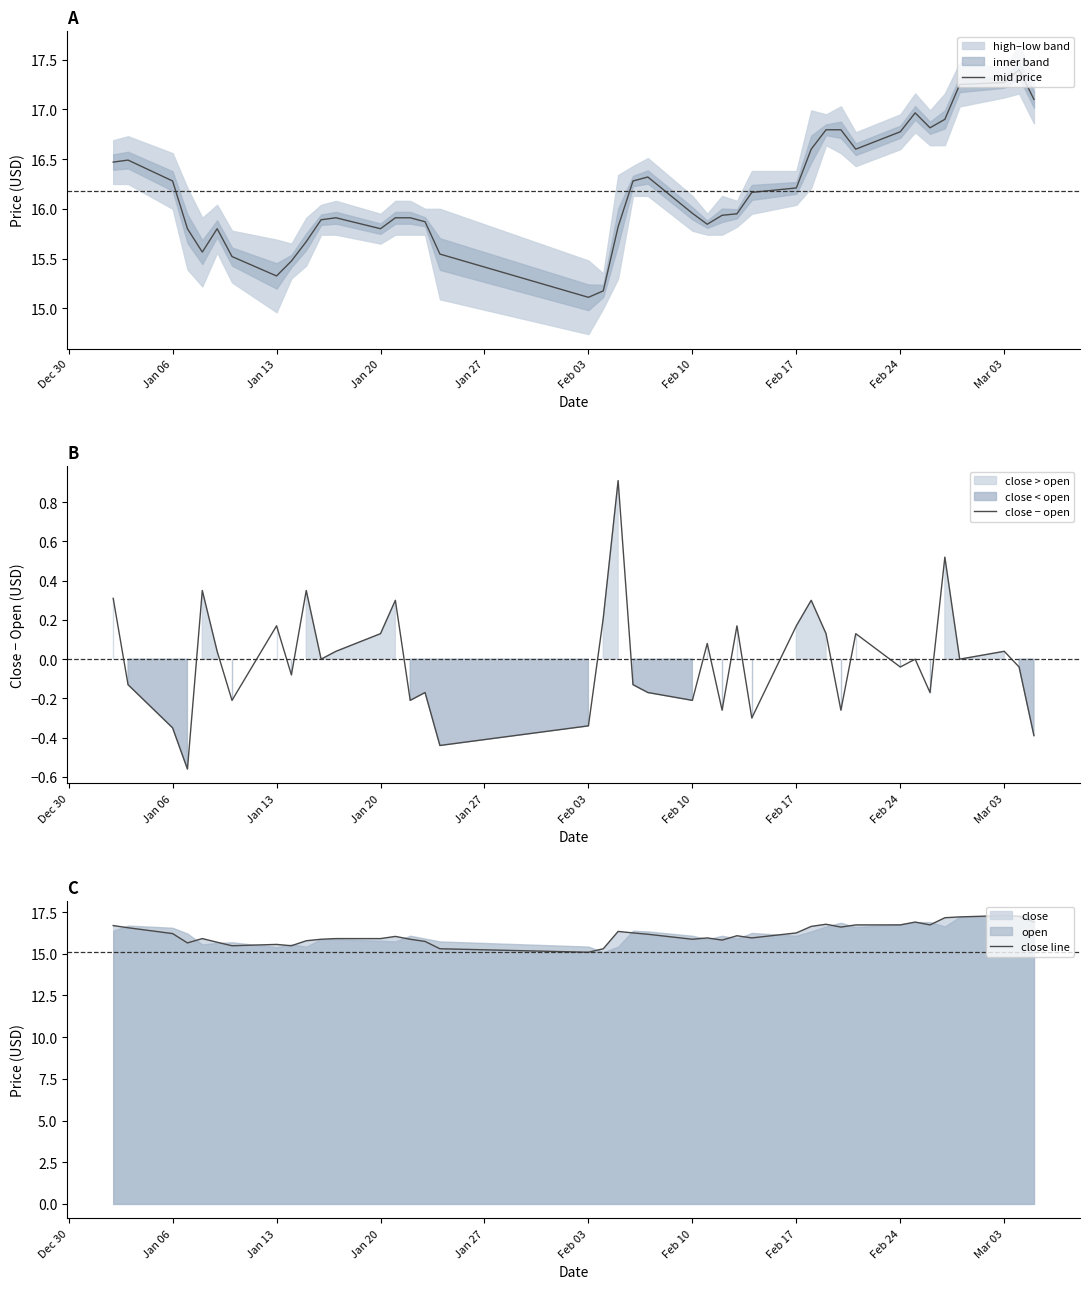

Is it true that close − open equals 0.1 at Jan 13?

False